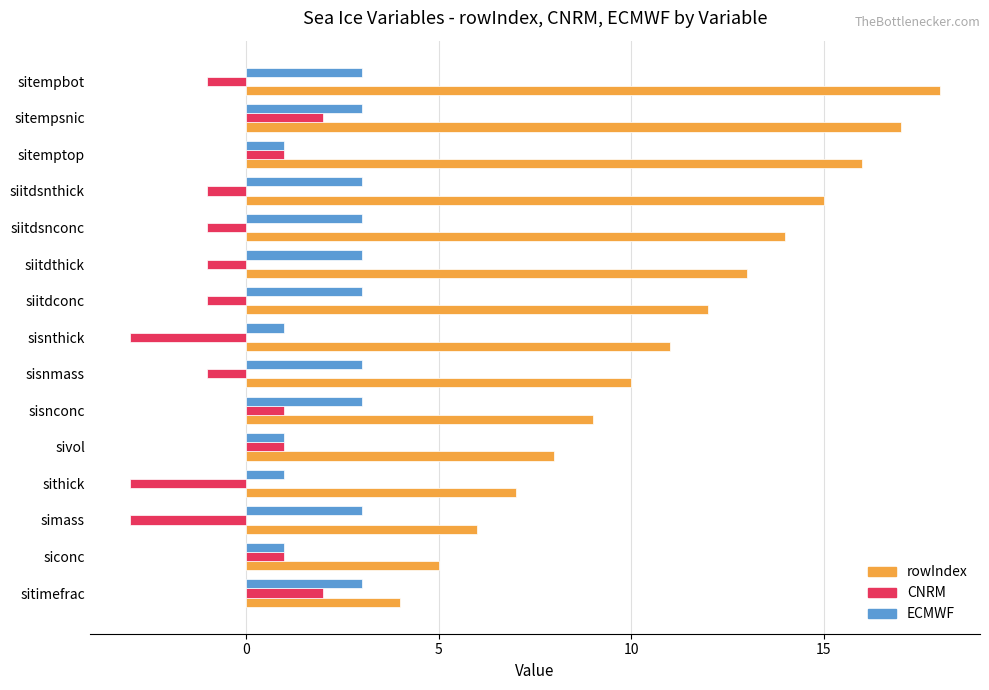

What is the lowest value of the rowIndex series?

4